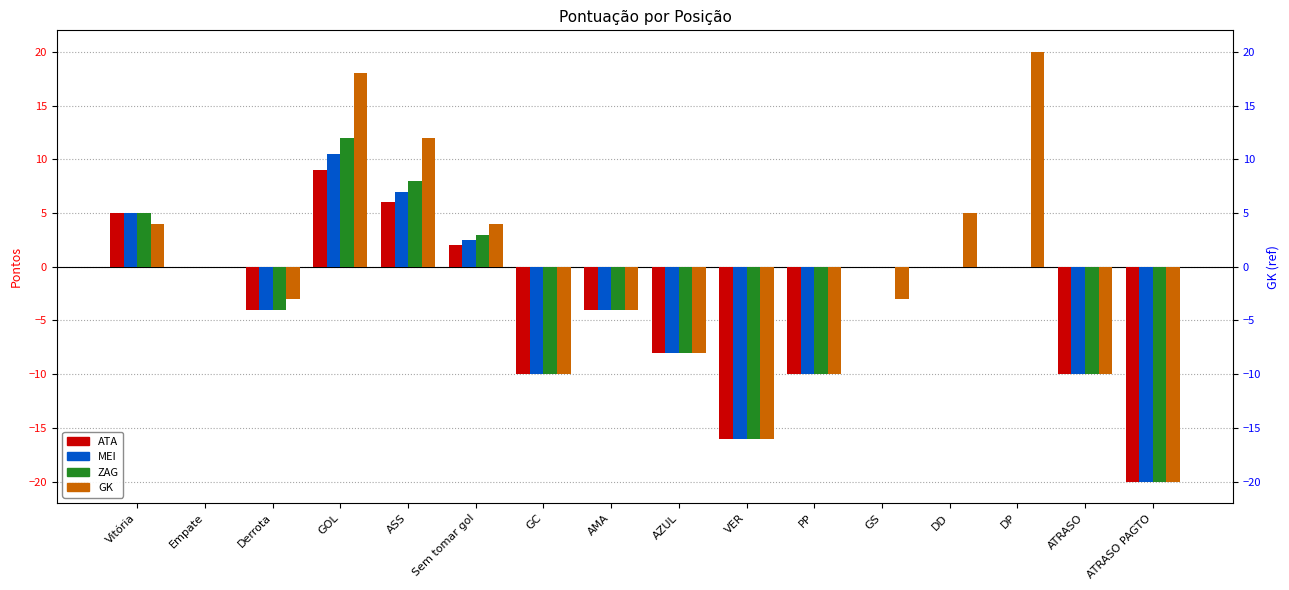

What is the difference between the GK values at AMA and GOL?

22.0